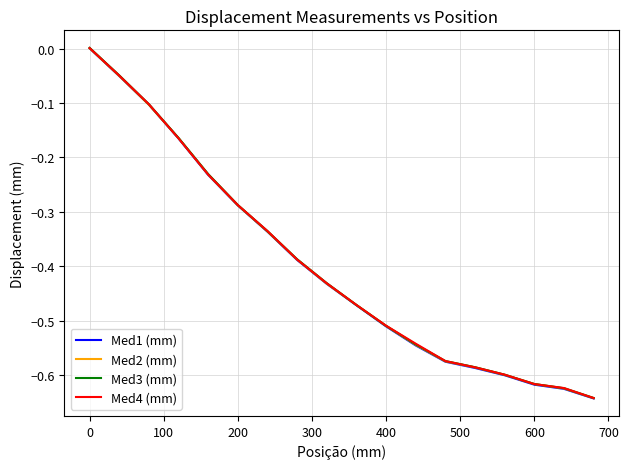

How many negative values does the Med2 (mm) series have?

17